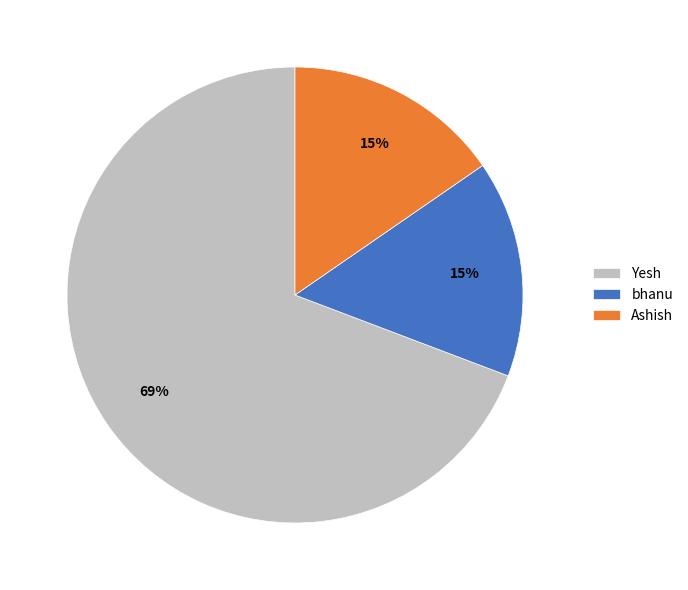

To the nearest percent, what is the combined percentage of Ashish and Yesh?

85%